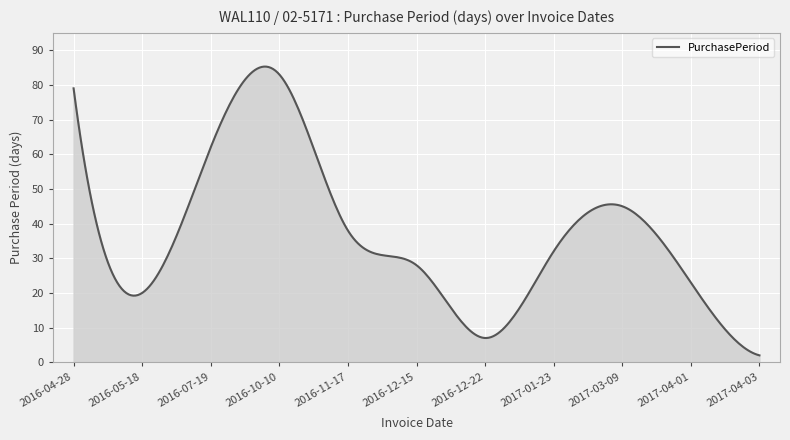

What is the maximum value shown in the chart?

85.3